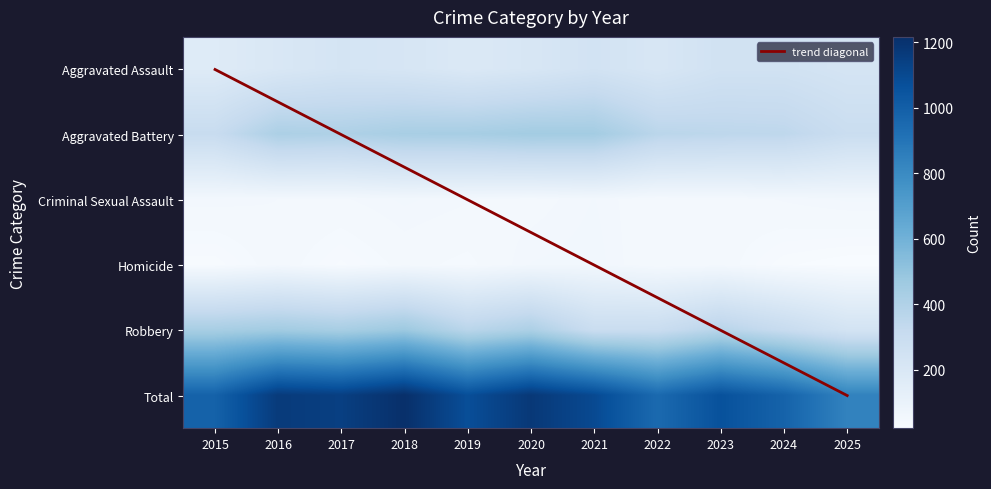

Reading left to right, what are all the values shown in this chart?

Aggravated Assault: 168	201	228	217	190	211	244	210	251	250	229
Aggravated Battery: 306	414	407	430	434	450	447	362	352	347	293
Criminal Sexual Assault: 52	49	48	55	50	45	54	41	44	50	55
Homicide: 27	46	29	43	37	54	57	40	45	27	21
Robbery: 432	454	432	471	365	415	295	297	372	308	237
Total: 985	1164	1144	1216	1076	1175	1097	950	1064	982	835